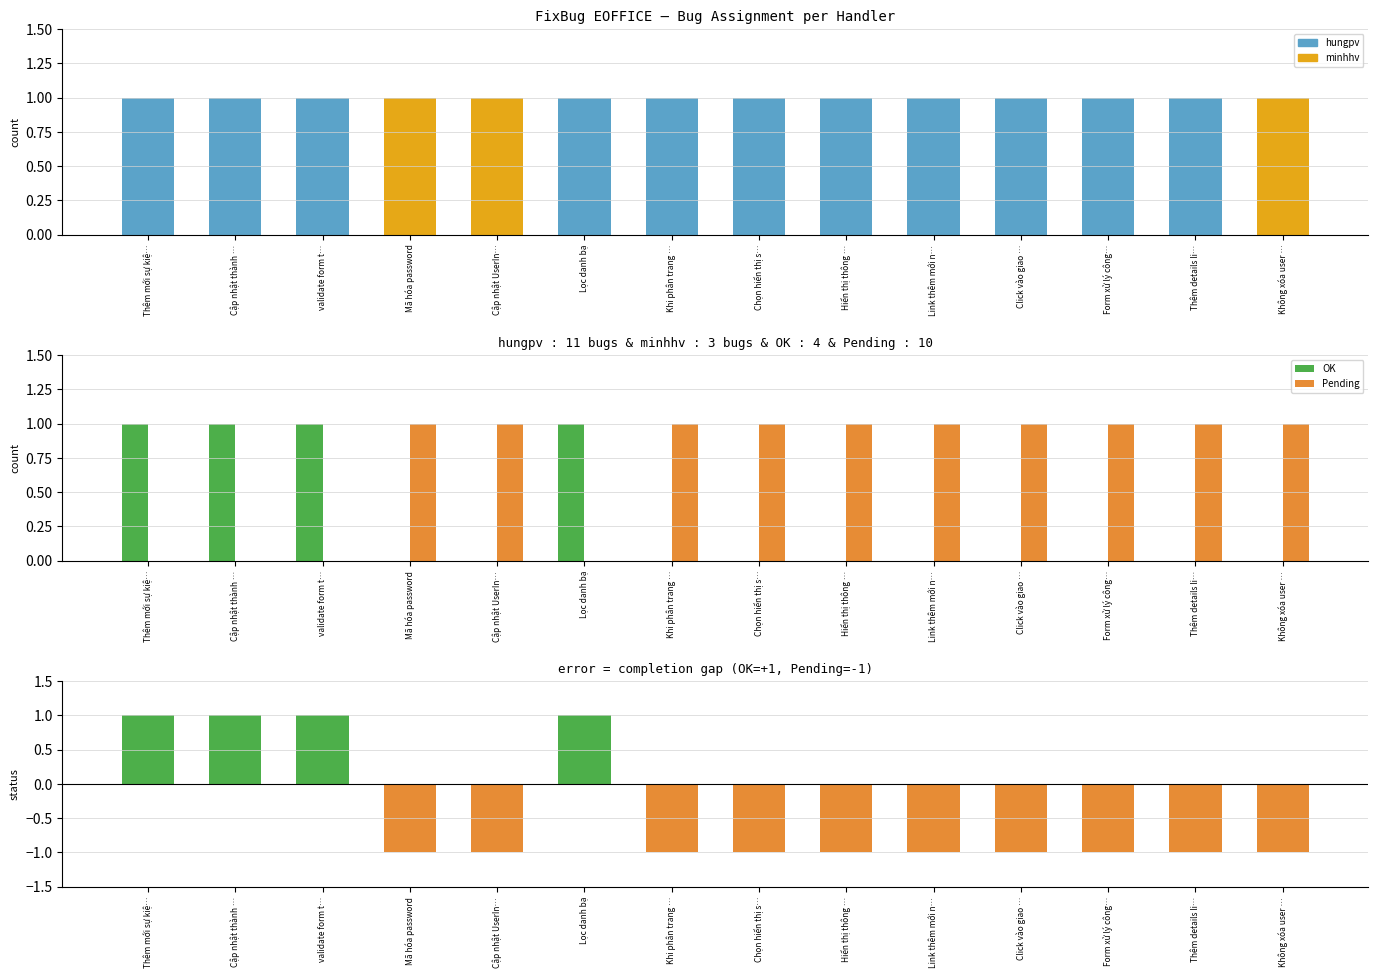

How many positive values does the OK series have?

4